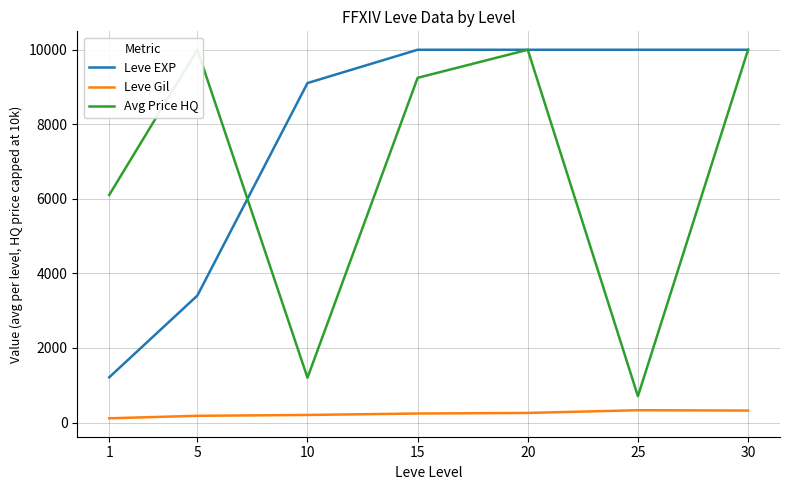

Is this an area chart (filled region under the line)?

No